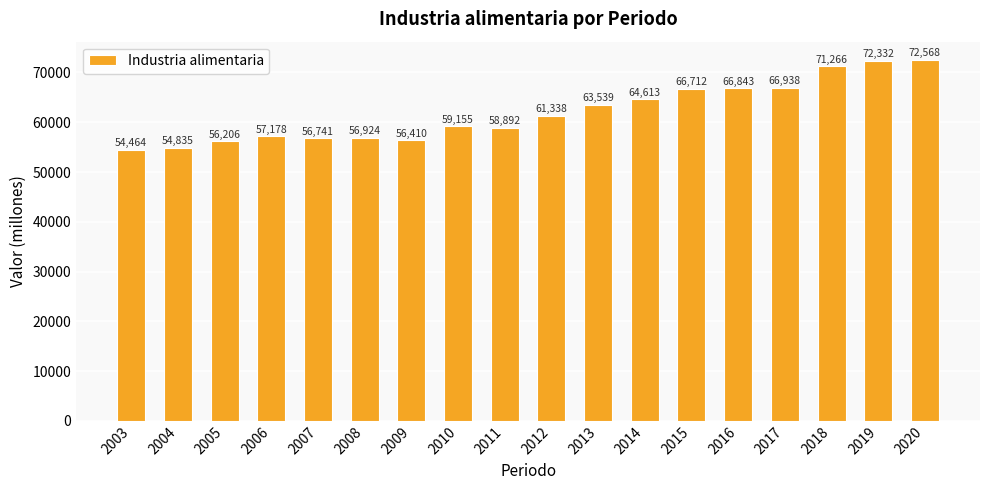

What is the average value?

62053.0